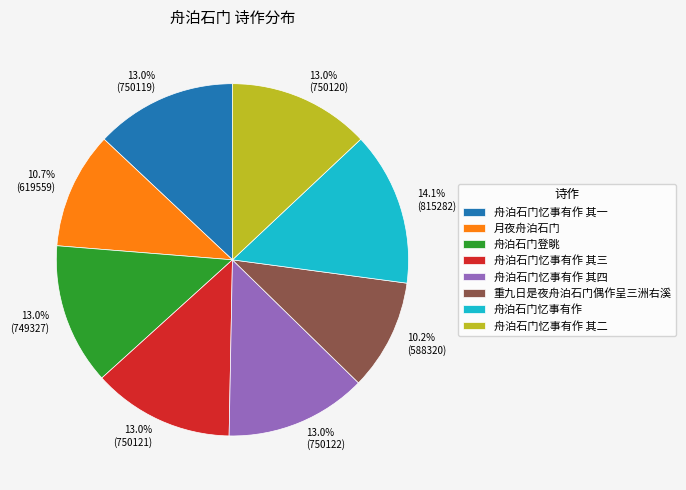

The 舟泊石门忆事有作 slice represents 14% of the pie. True or false?

True